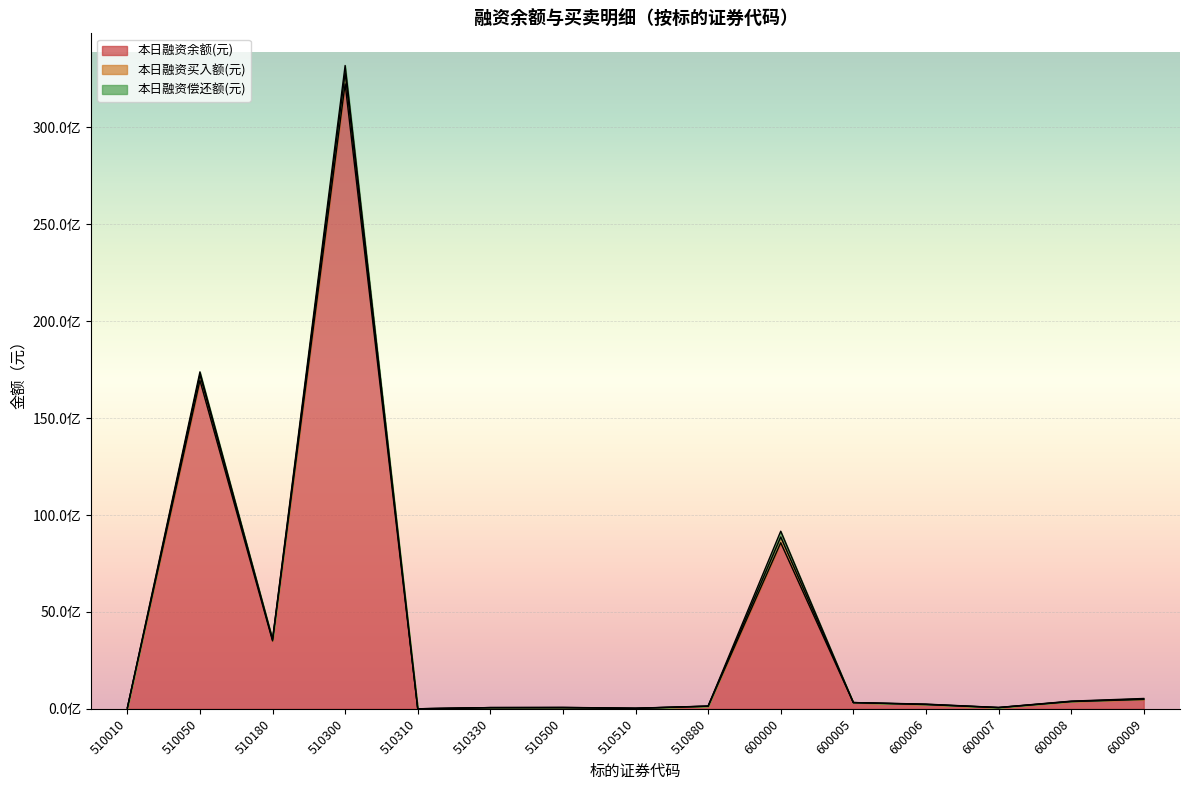

What is the difference between the maximum and second lowest values in the 本日融资余额(元) series?

32222284659